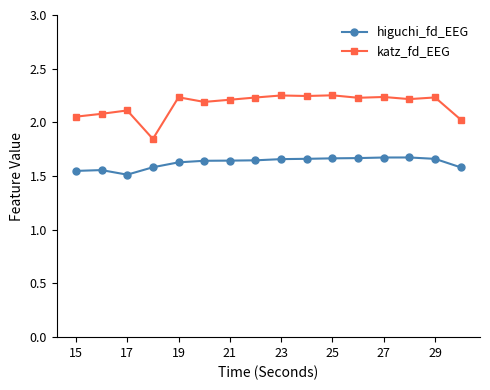

At how many categories does at least one series exceed 1?

16